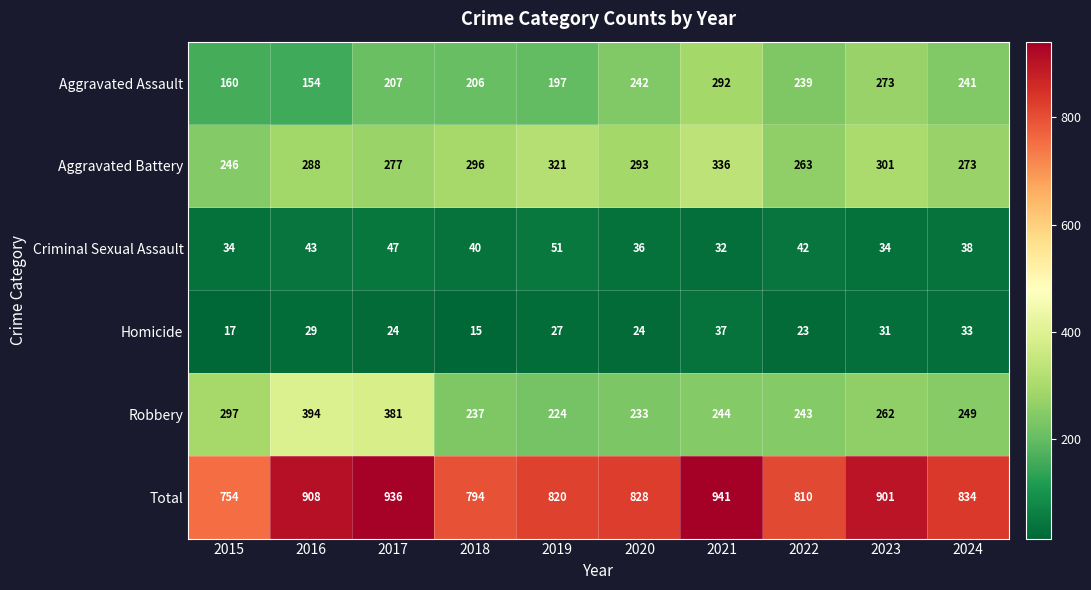

At how many categories does at least one series exceed 342?

10